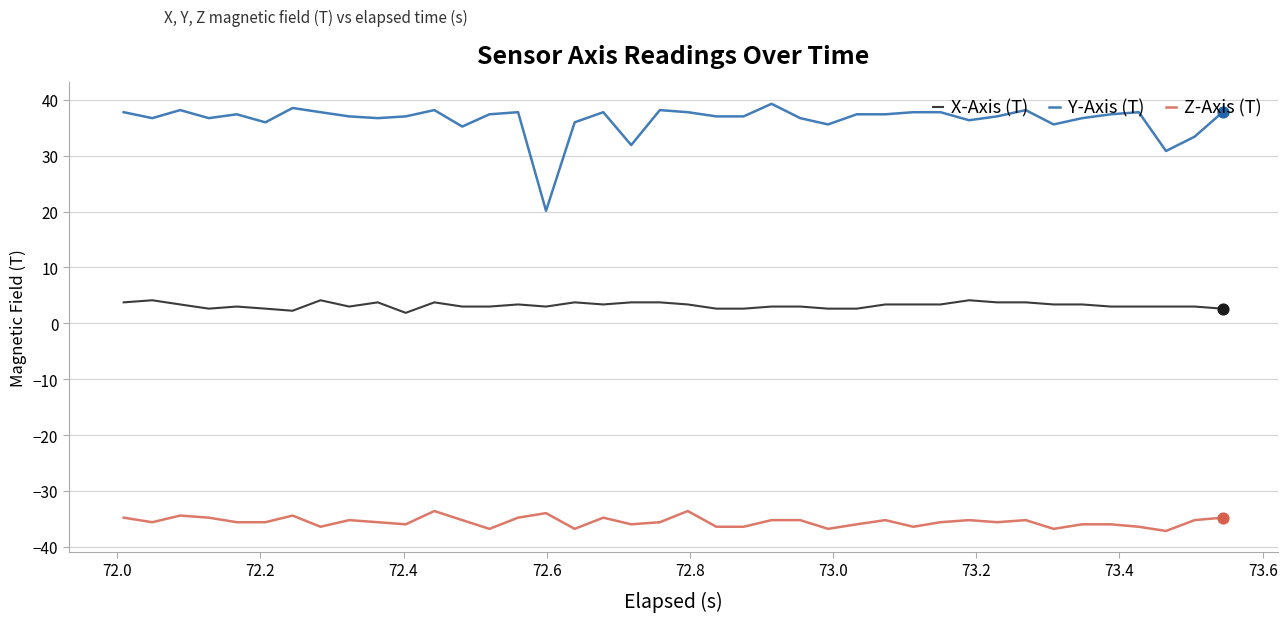

Which series has the largest total across all categories?

Y-Axis (T)